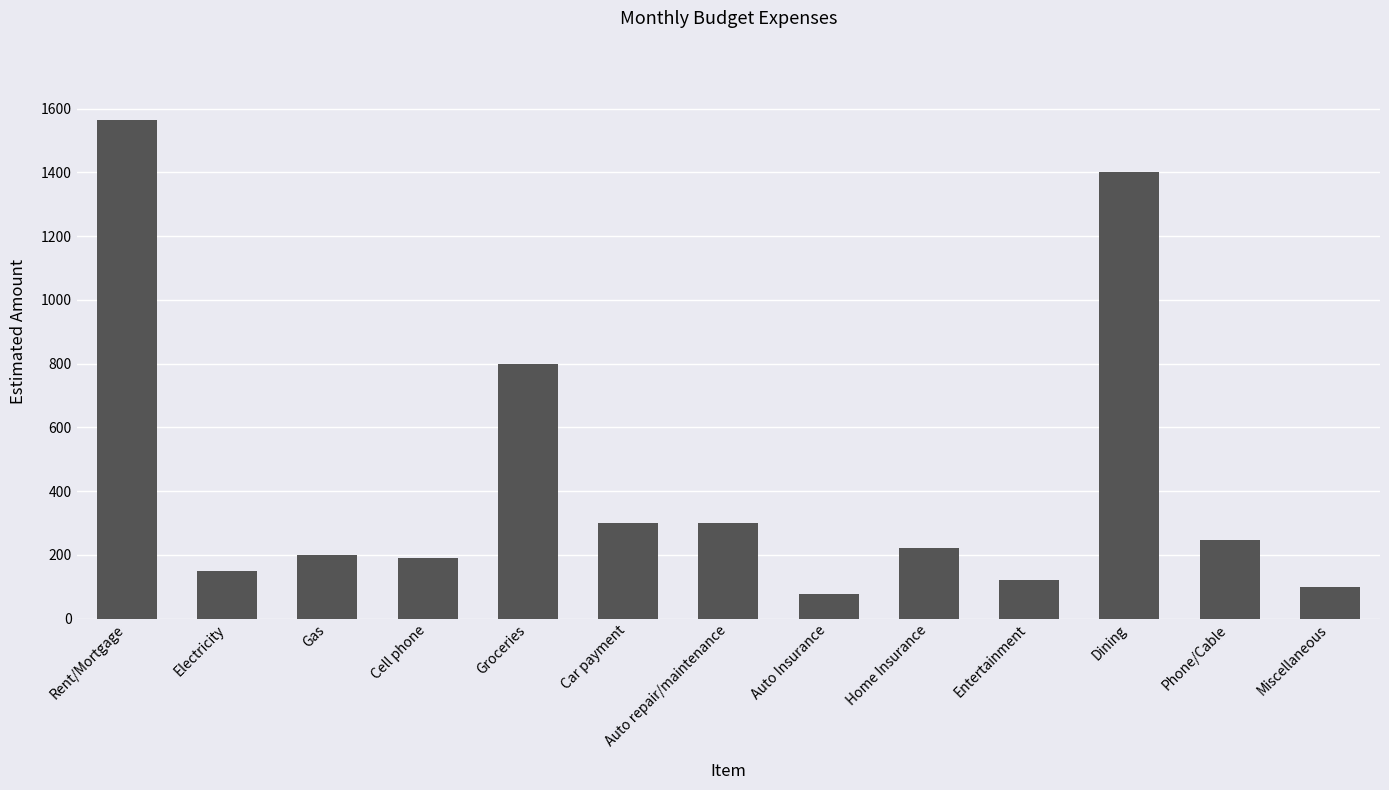

What is the ratio of the value at Car payment to the value at Gas?

1.5